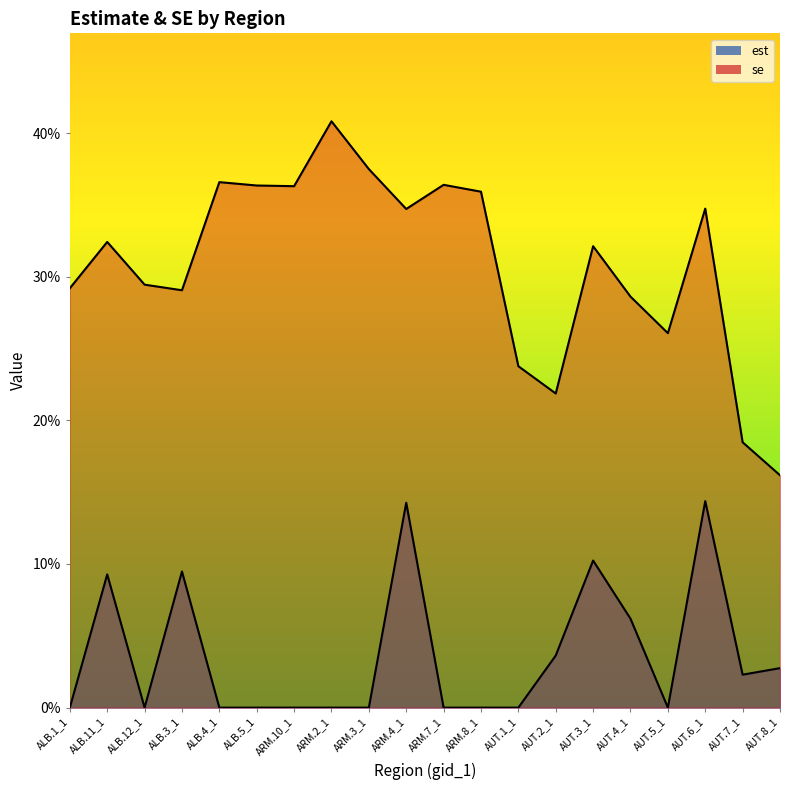

Count the number of categories in the chart.

20